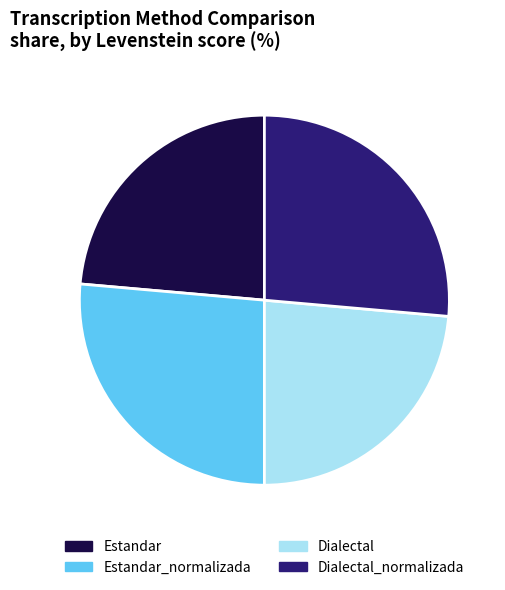

Is the sum of Dialectal_normalizada and Estandar_normalizada greater than half?

Yes